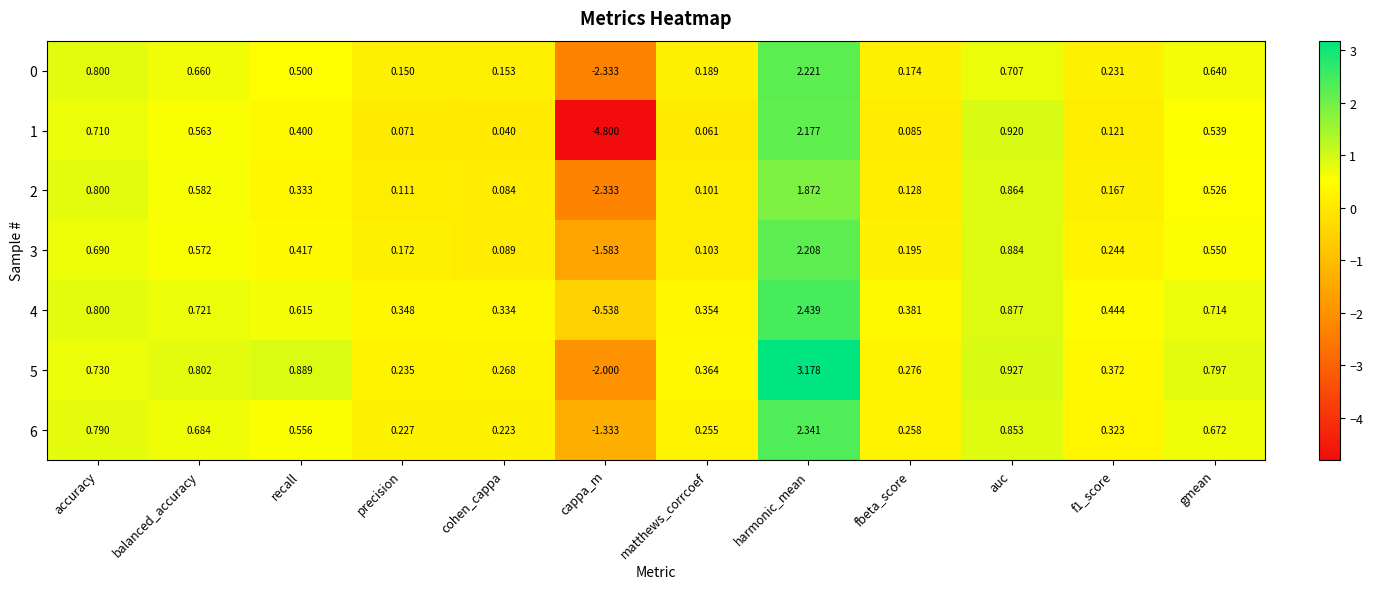

At which category does the chart reach its peak across all series?

harmonic_mean